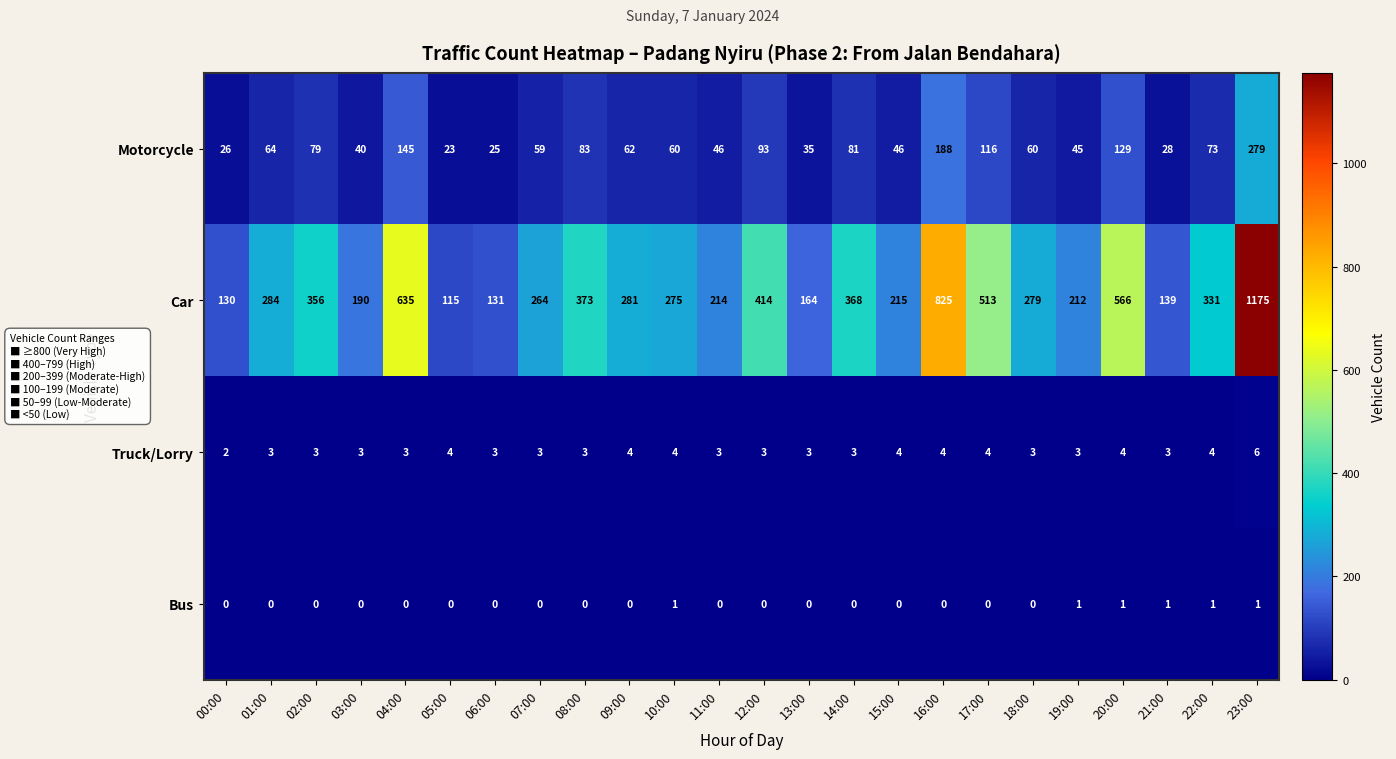

Rank the series by their maximum value, from highest to lowest.

Car, Motorcycle, Truck/Lorry, Bus